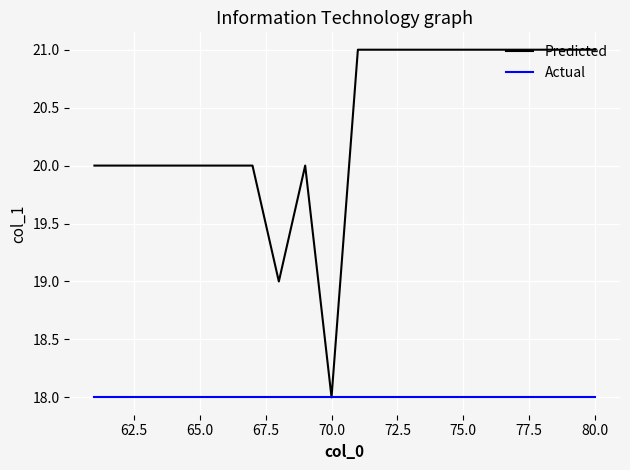

Which series has the largest range (max minus min)?

Predicted